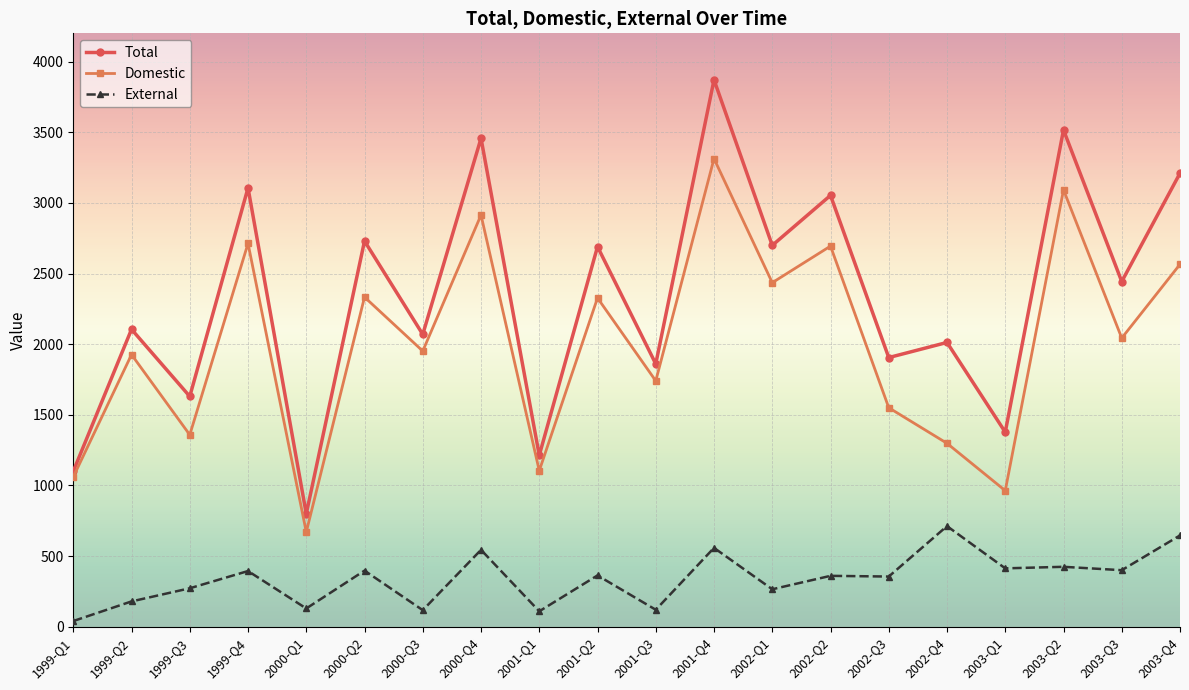

True or false: Domestic has a value of 2565 at 2003-Q4.

True